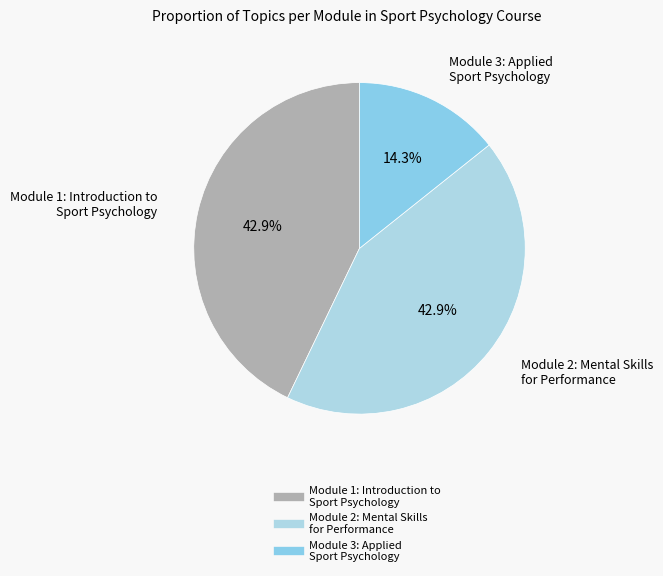

Do Module 1: Introduction to Sport Psychology and Module 2: Mental Skills for Performance together represent more than half of the pie?

Yes